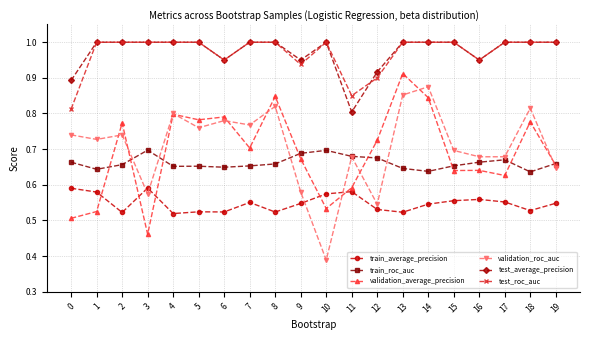

At which category does train_average_precision reach its first local valley?

2